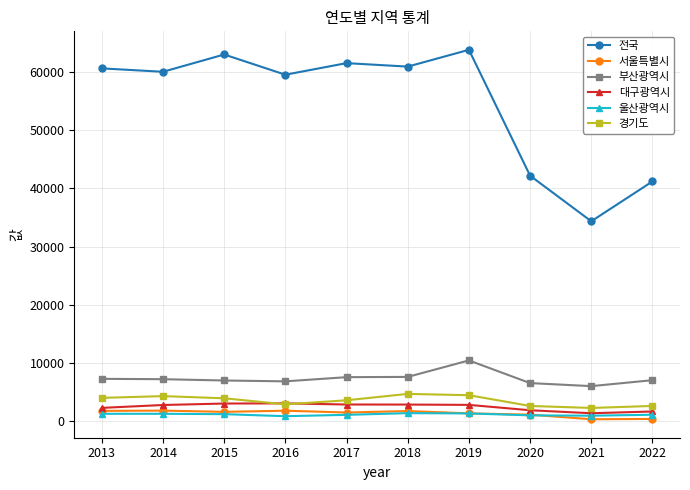

What is the value of the 경기도 point at the 10th from the left?

2636.0